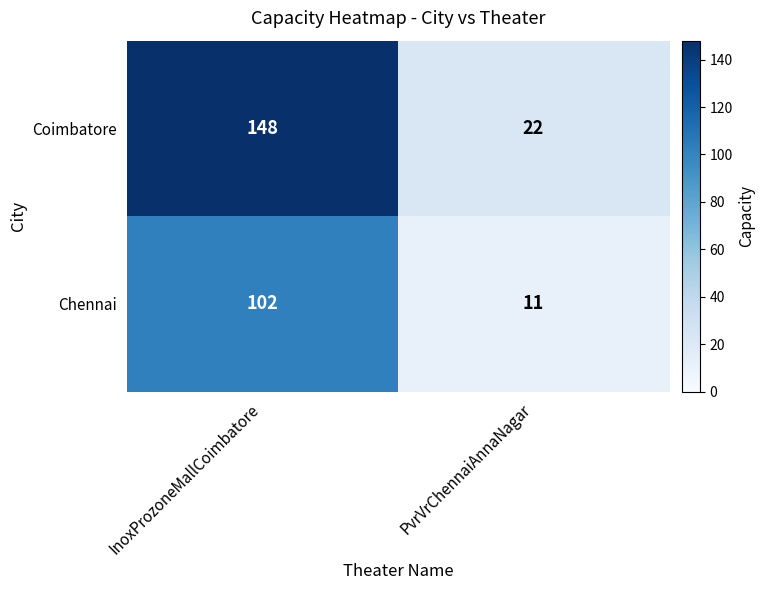

Which series has the largest range (max minus min)?

Coimbatore